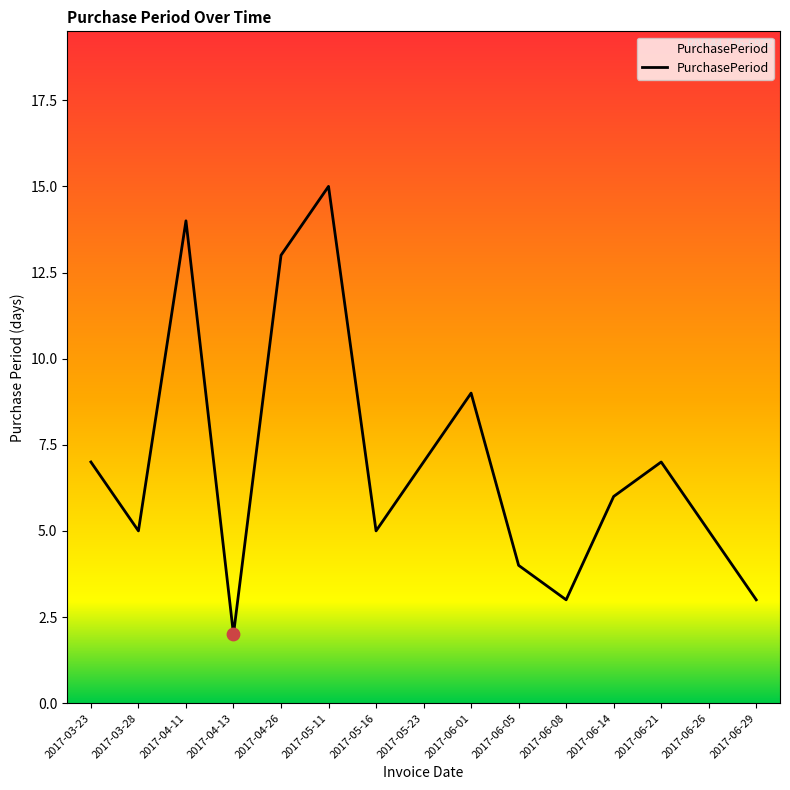

Between 2017-04-11 and 2017-03-28, which is larger?

2017-04-11